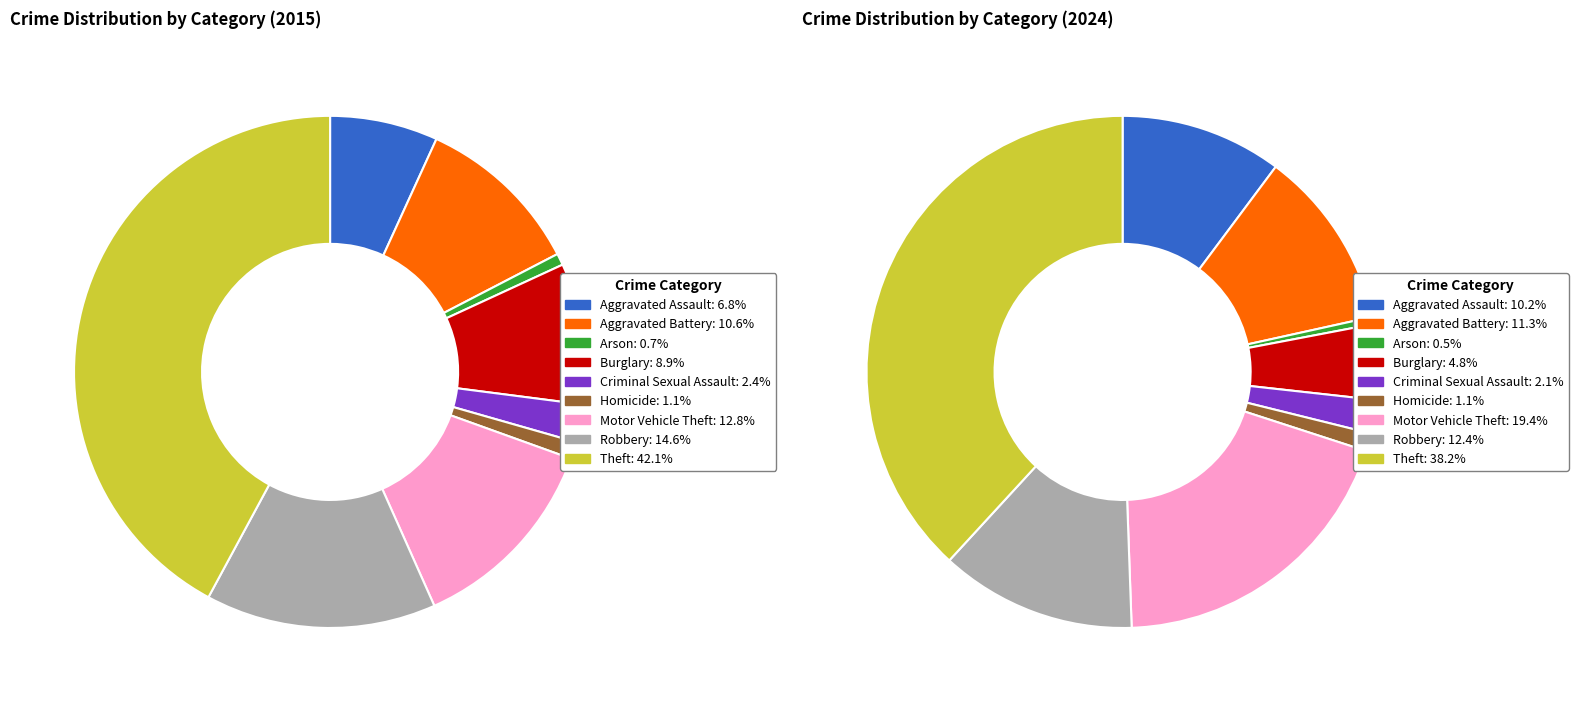

True or false: 2 accounts for 1% of the total.

True